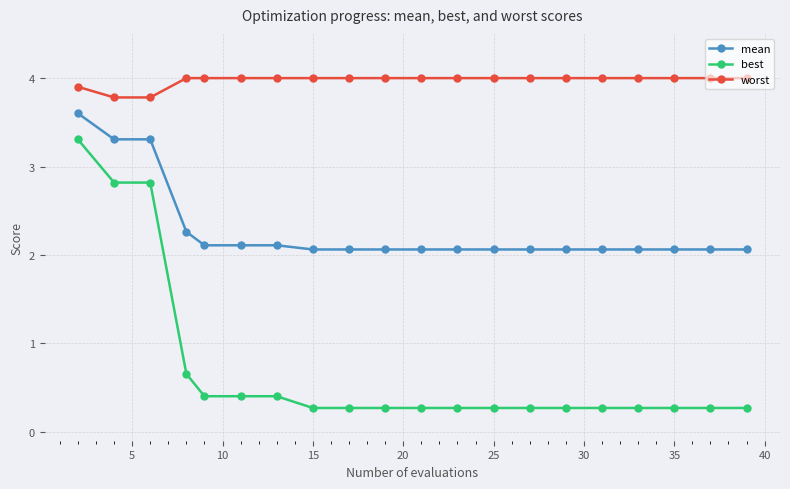

What is the smallest value displayed?

0.3